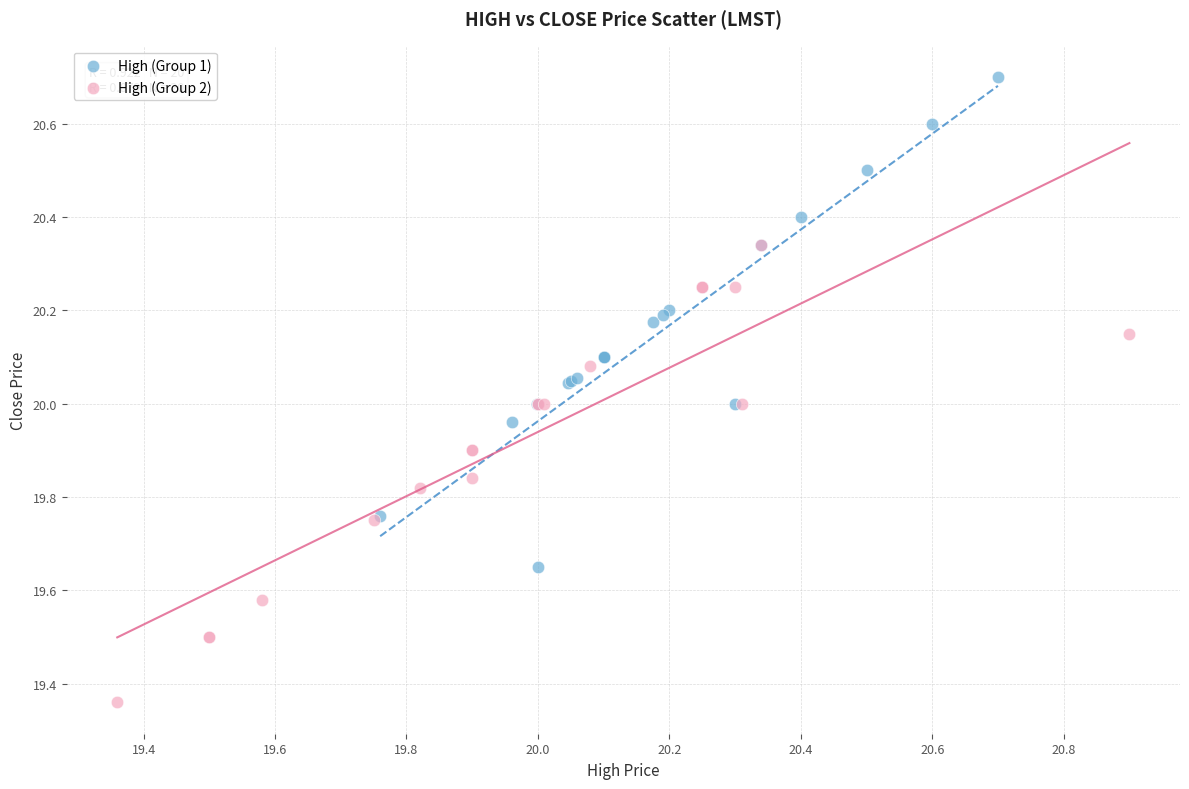

Which series contains the highest Y value?

High (Group 1)